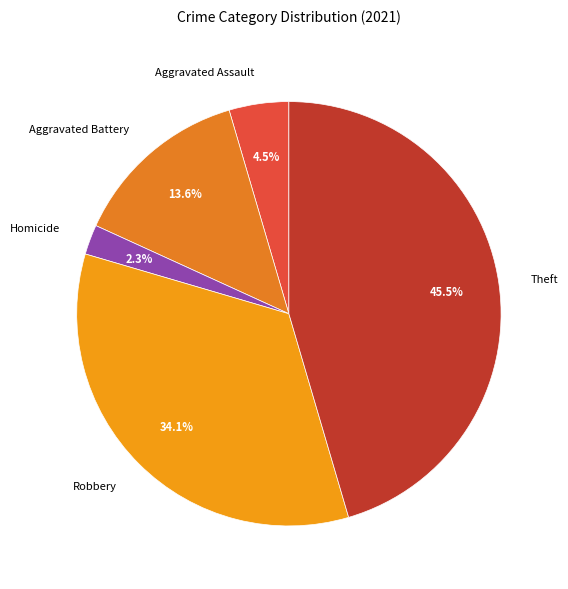

What is the total percentage of Homicide and Aggravated Assault?

6.8%